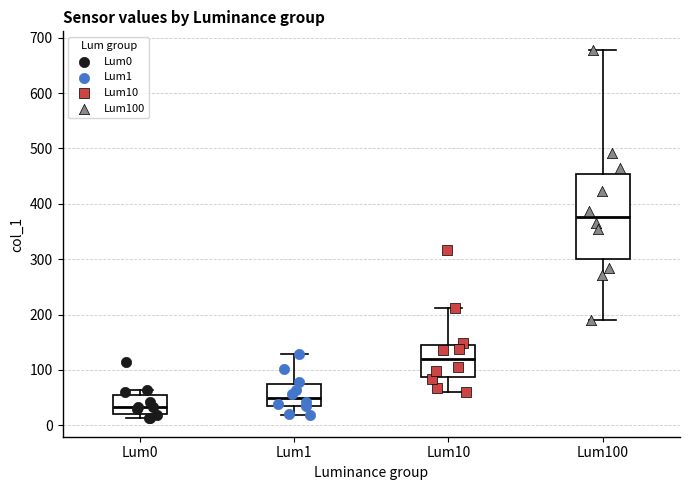

Which box is the tallest, from its lower edge to its upper edge?

Lum100